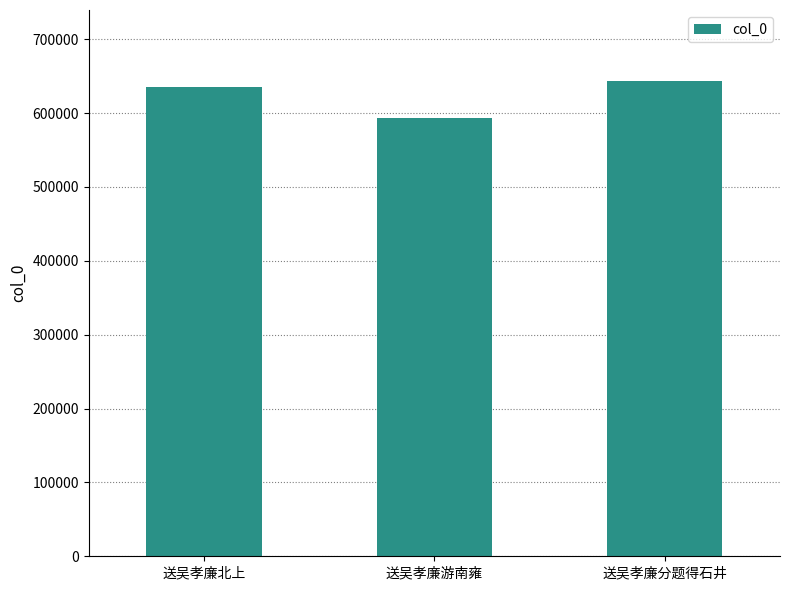

What is the smallest value displayed?

593678